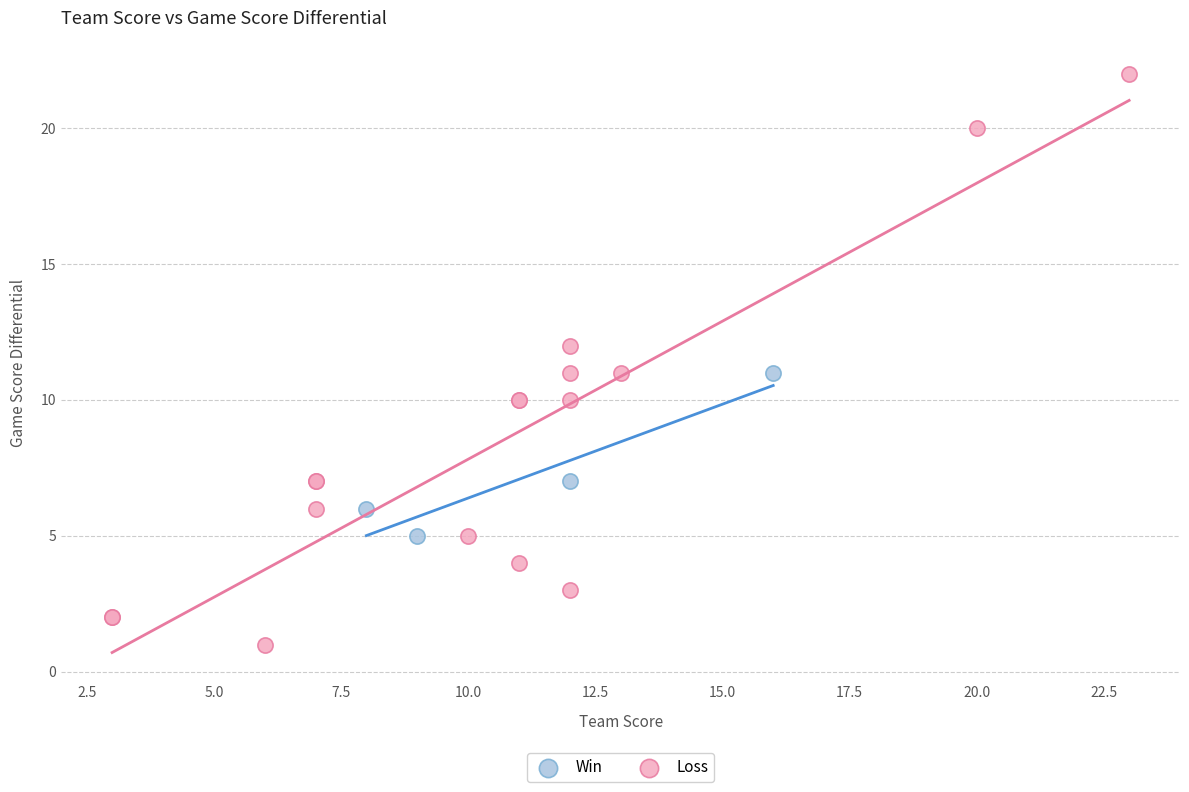

Which series contains the highest Y value?

Loss